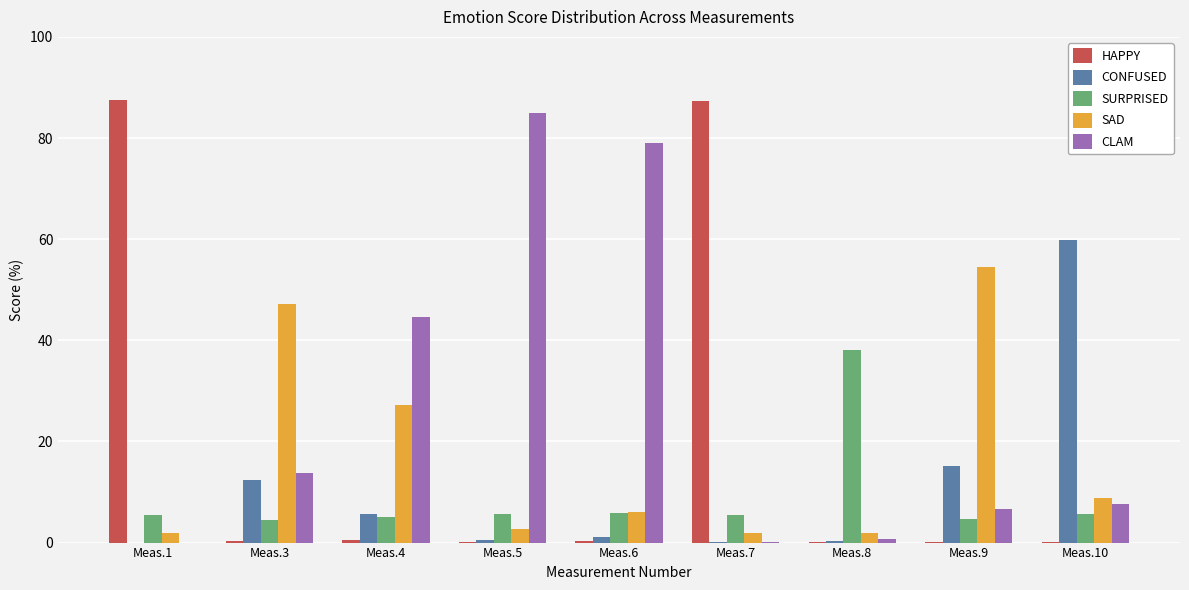

What is the total value across all series at Meas.8?

41.2